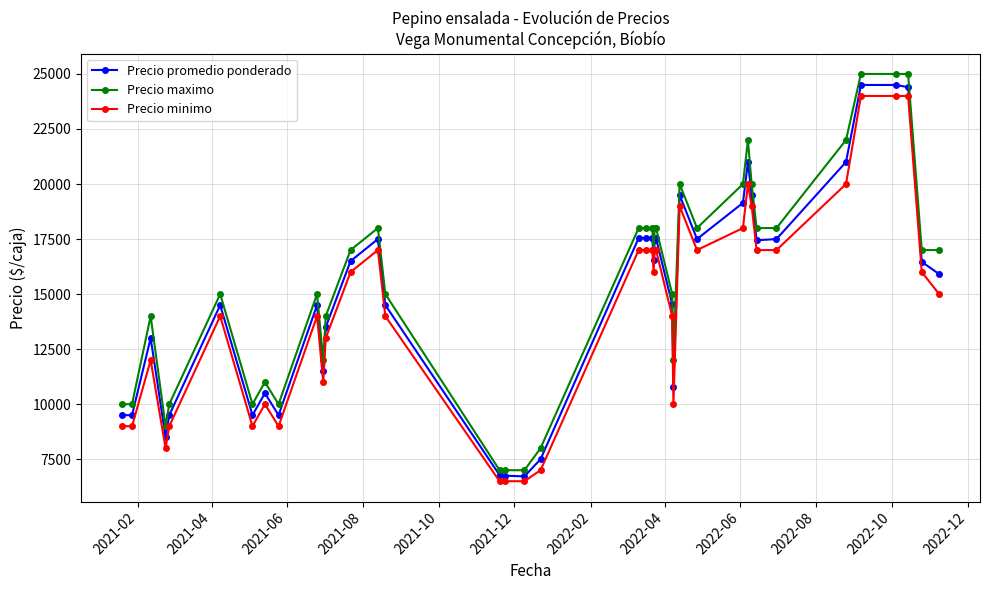

What is the minimum value for Precio promedio ponderado?

6722